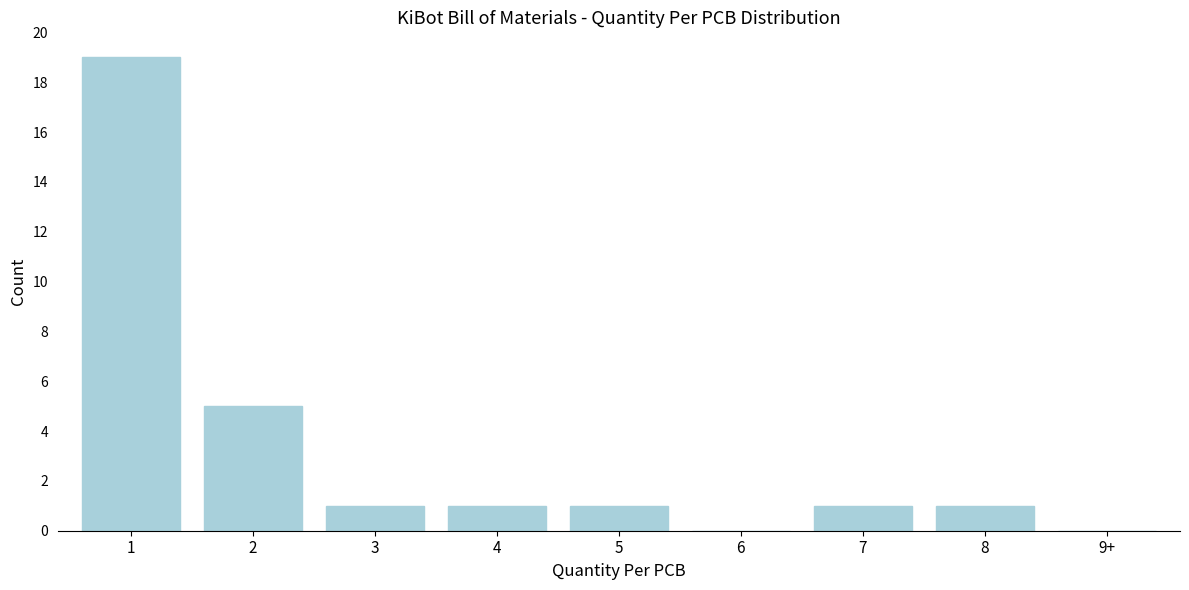

Reading left to right, extract all data points from this chart.

1=19	2=5	3=1	4=1	5=1	6=0	7=1	8=1	9+=0